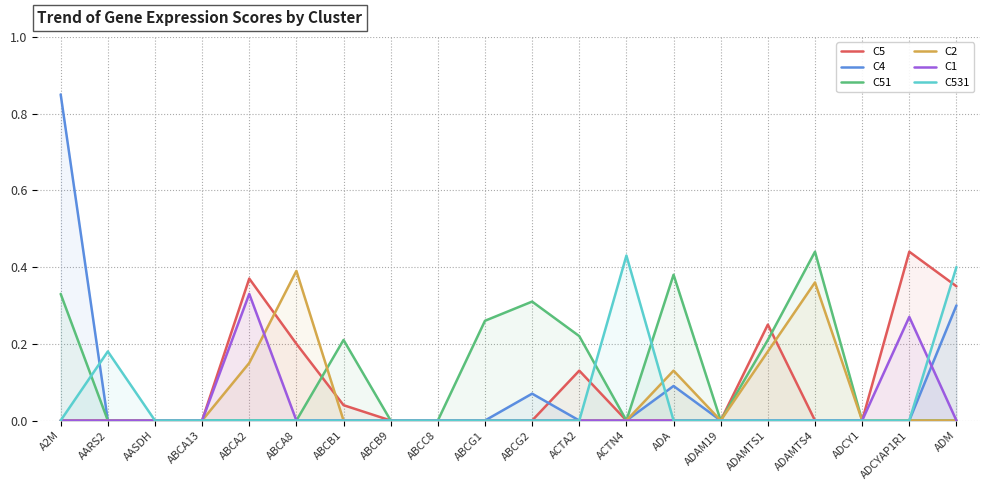

Which series changed the most between ABCG1 and ADAM19?

C51